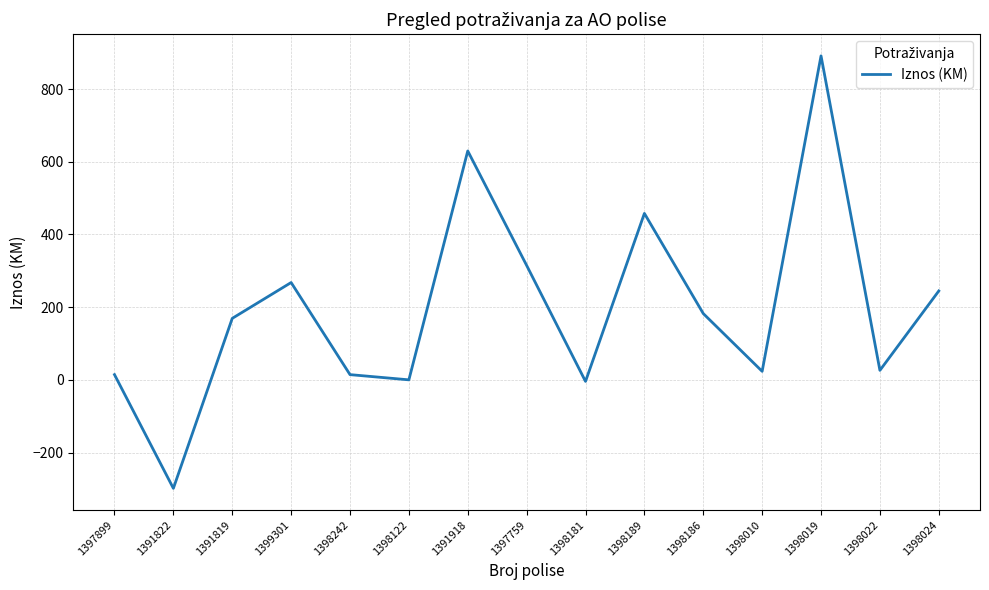

True or false: the data shows 1412.2 at 1398019.

False